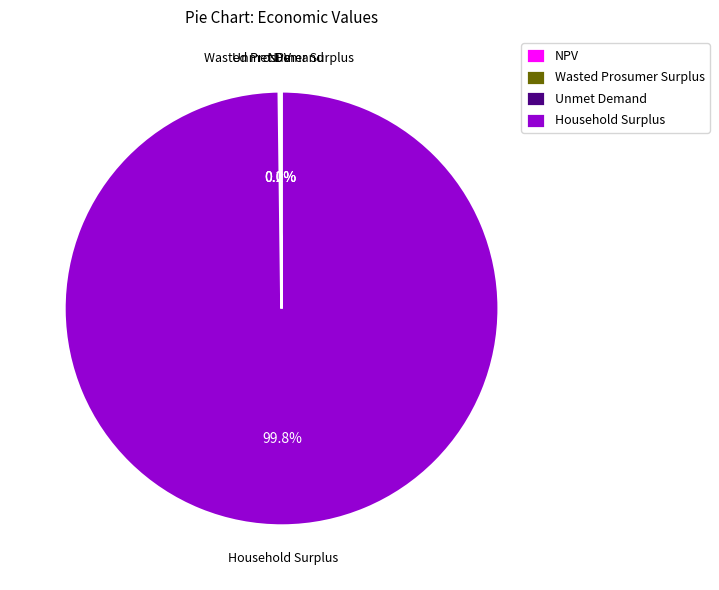

Does any single category account for the majority?

Yes